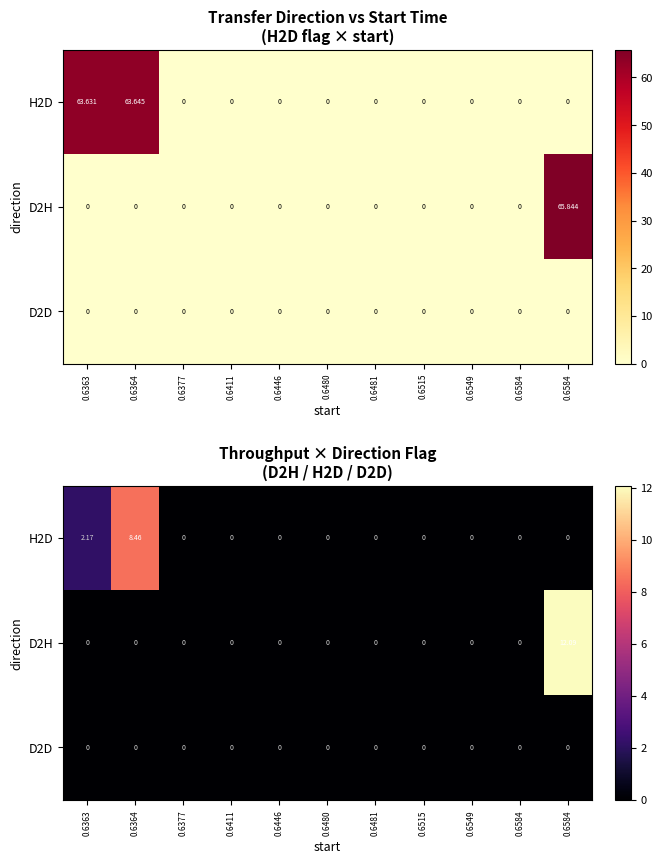

Which series has the largest total across all categories?

D2H